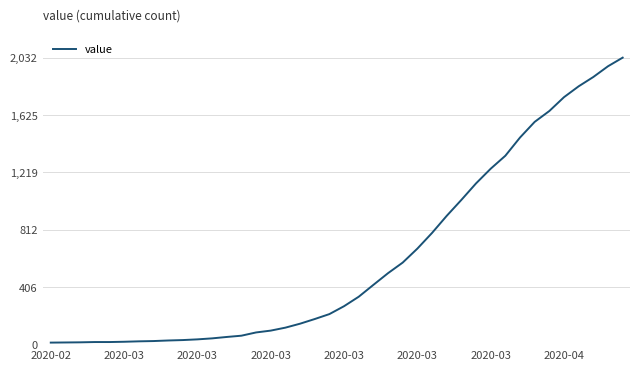

What is the maximum value shown in the chart?

2032